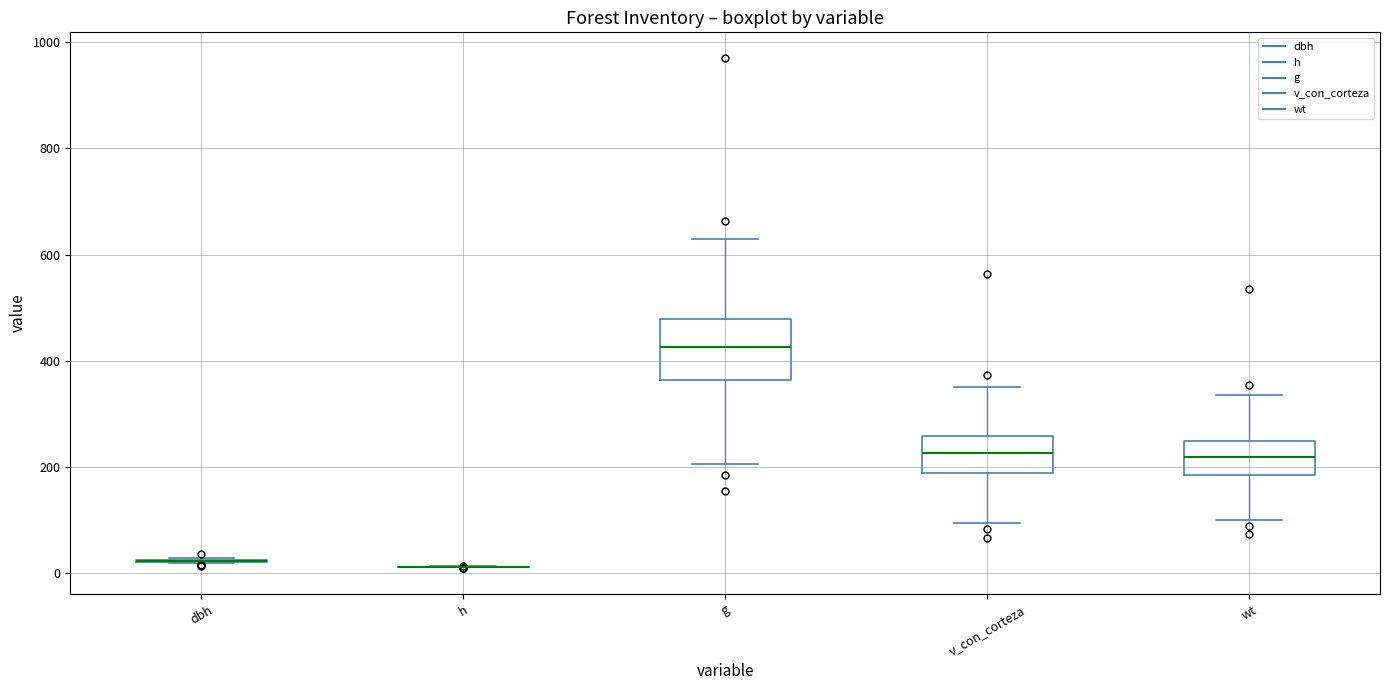

Which box is the tallest, from its lower edge to its upper edge?

g